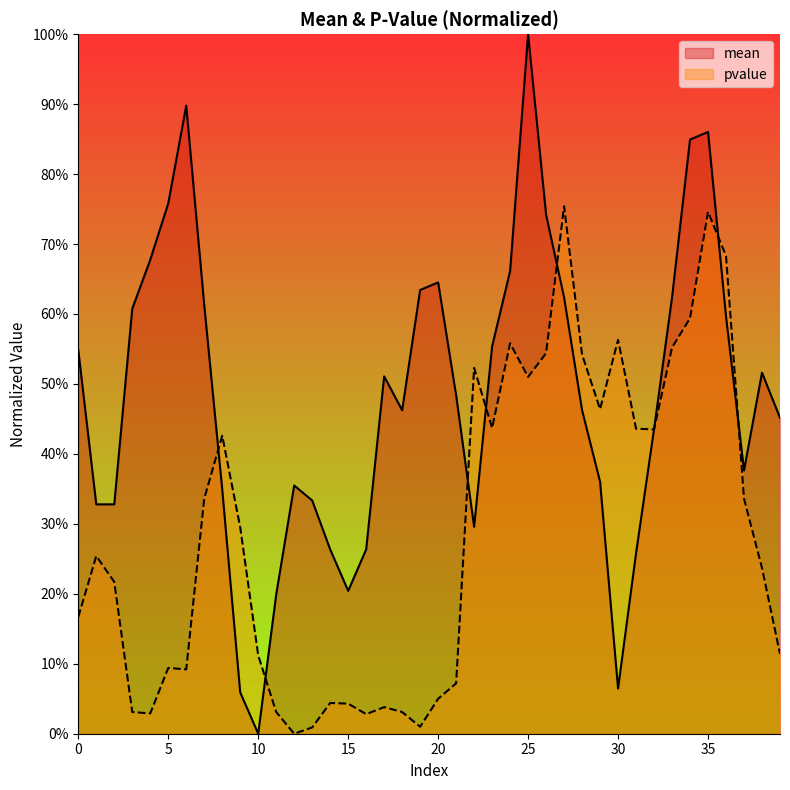

Which series has the widest spread of values?

mean